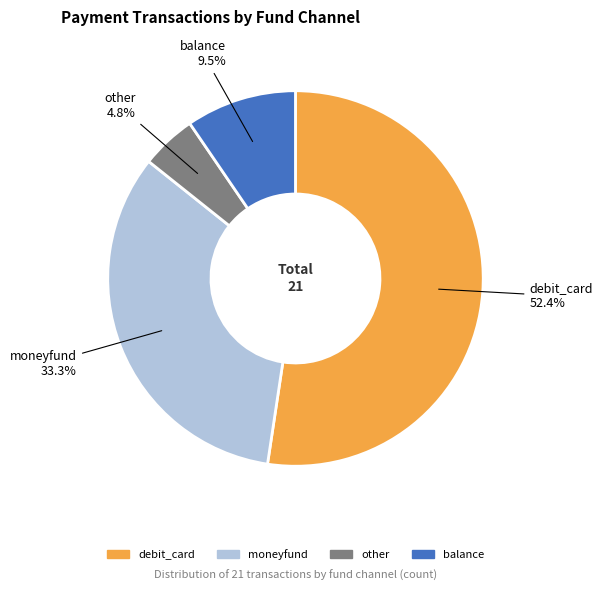

Does debit_card represent more than half of the total?

Yes